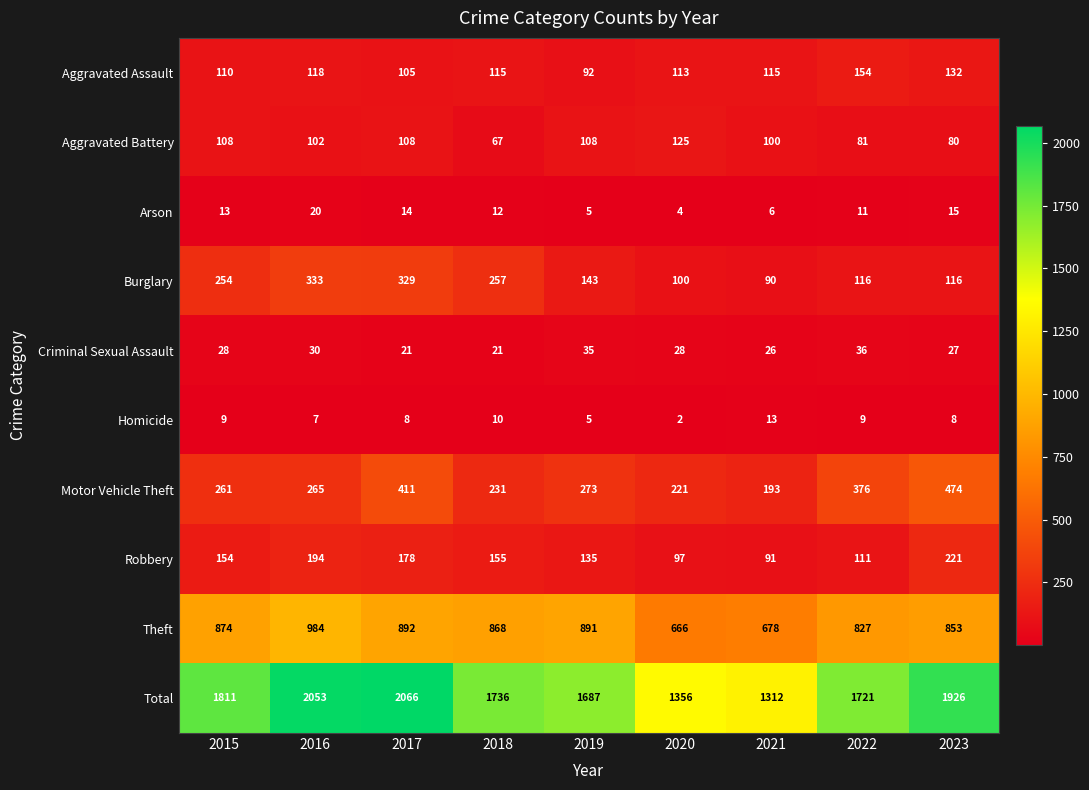

At which category is the sum across all series the highest?

2017